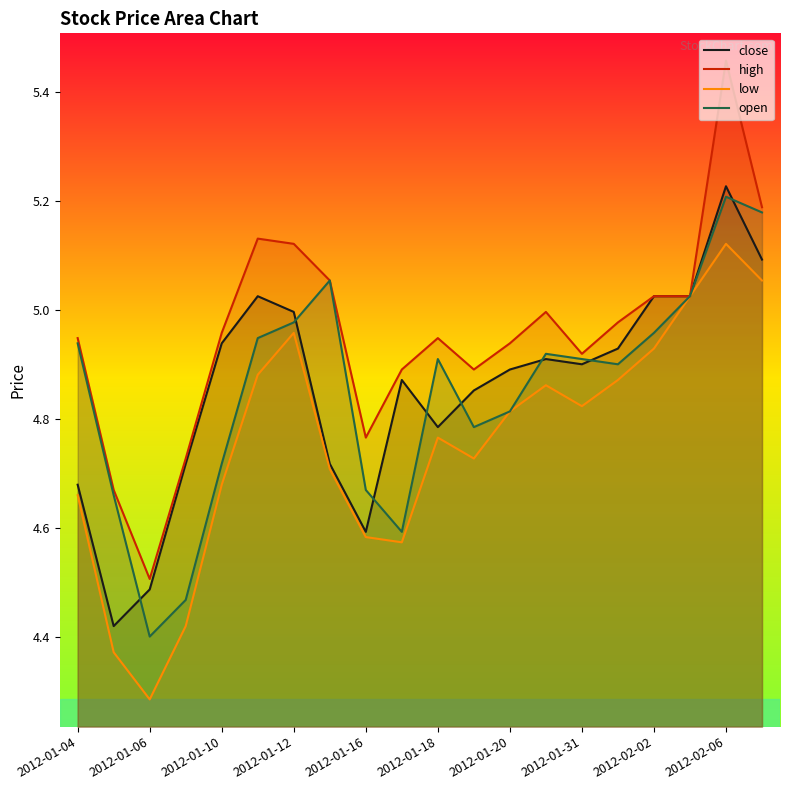

Count the number of data series in this chart.

4